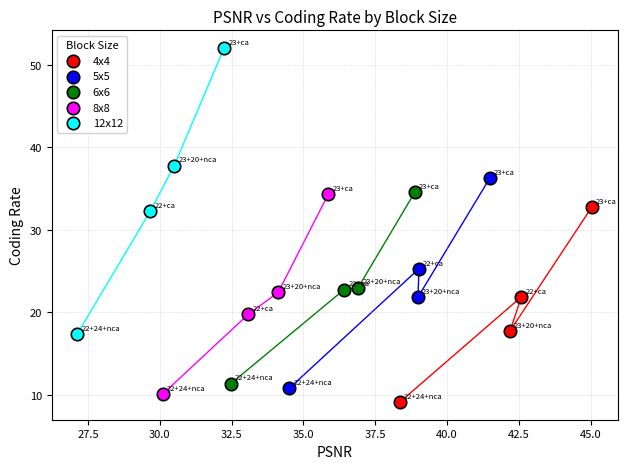

Which series has the widest spread of Y values?

12x12